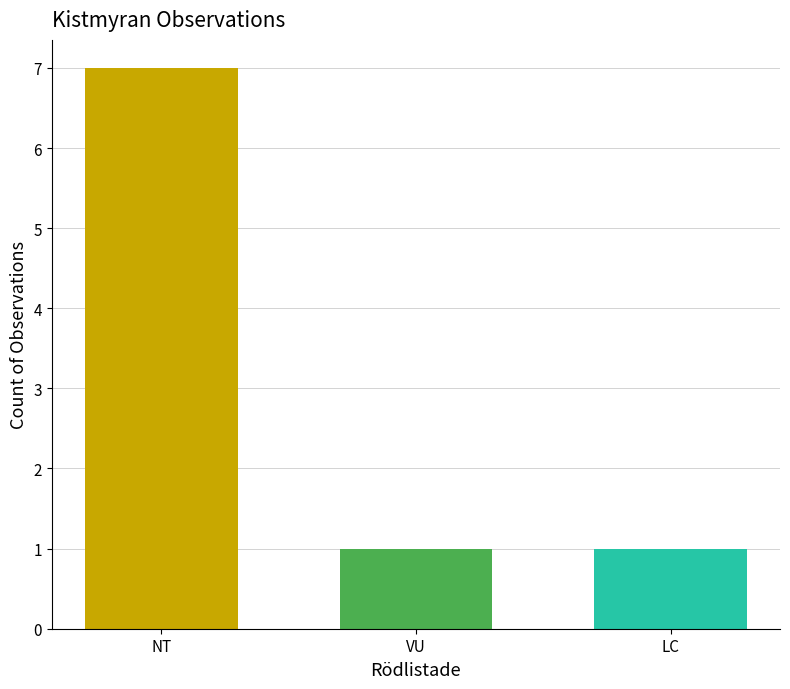

The chart shows a value of 2 at NT. True or false?

False